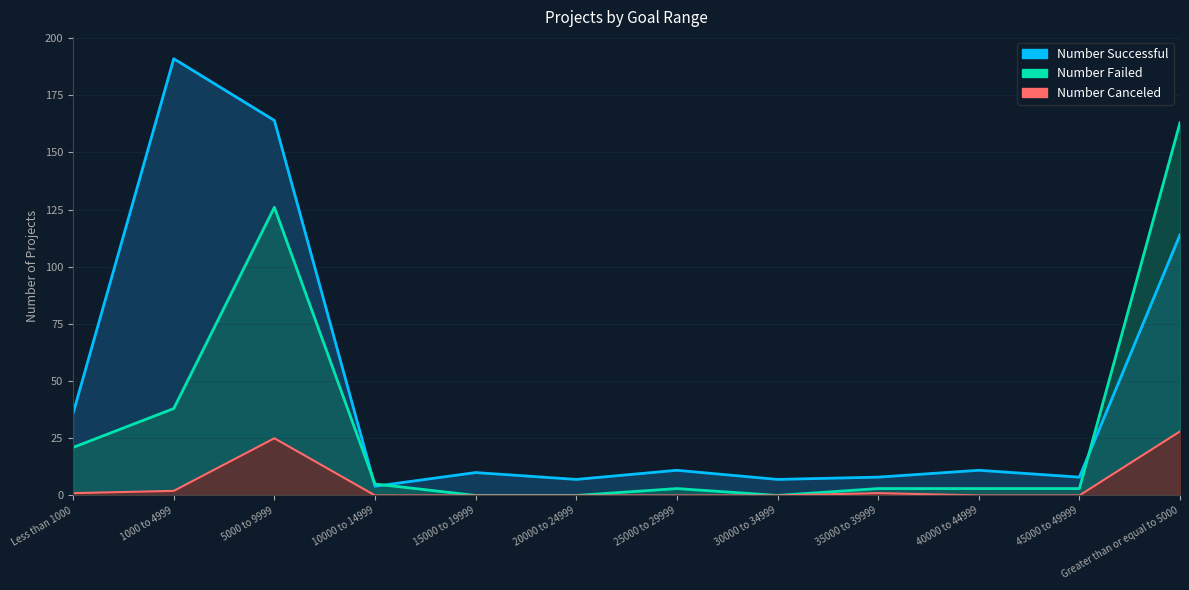

Is it true that Number Successful equals 39 at 1000 to 4999?

False